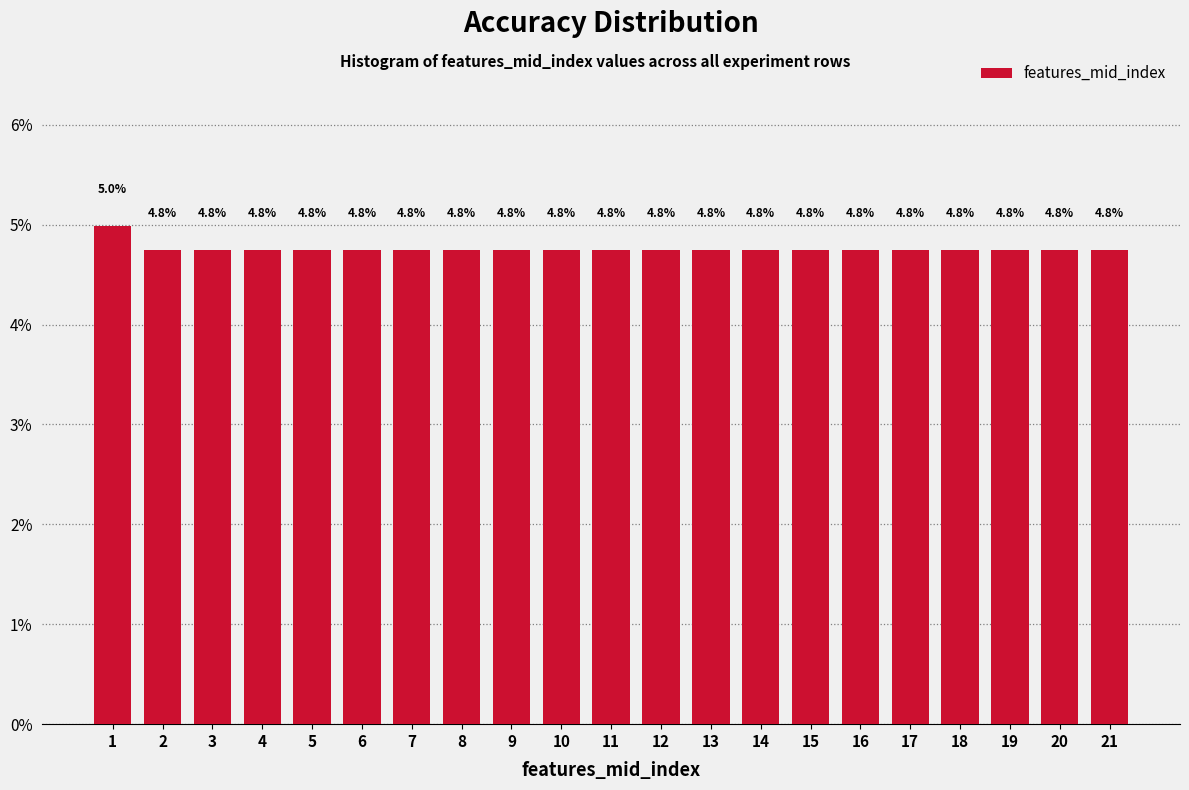

Reading right to left, transcribe all the data shown in this chart.

4.8	4.8	4.8	4.8	4.8	4.8	4.8	4.8	4.8	4.8	4.8	4.8	4.8	4.8	4.8	4.8	4.8	4.8	4.8	4.8	5.0